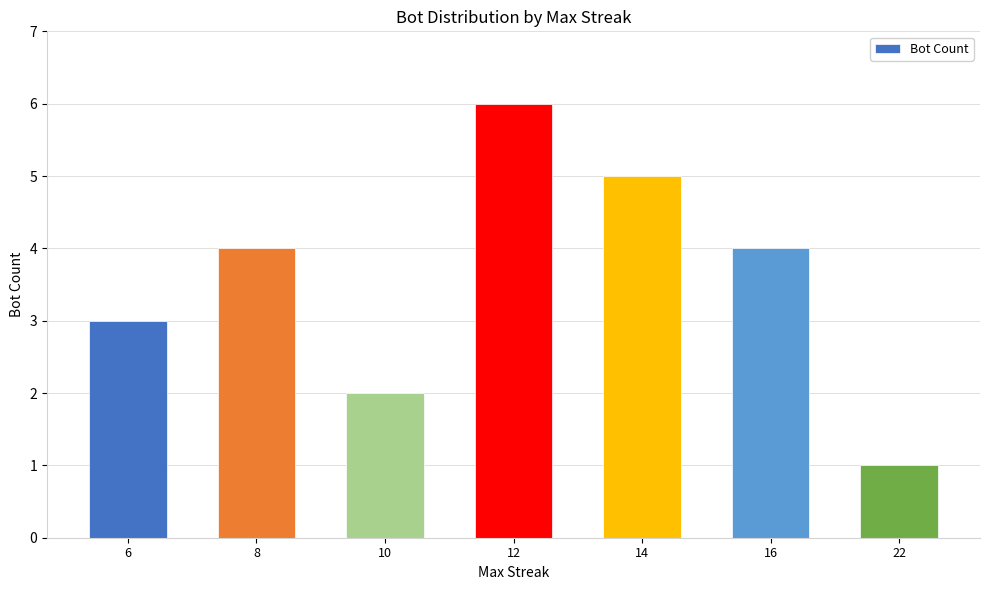

Count the values in the range 2 to 5.

5